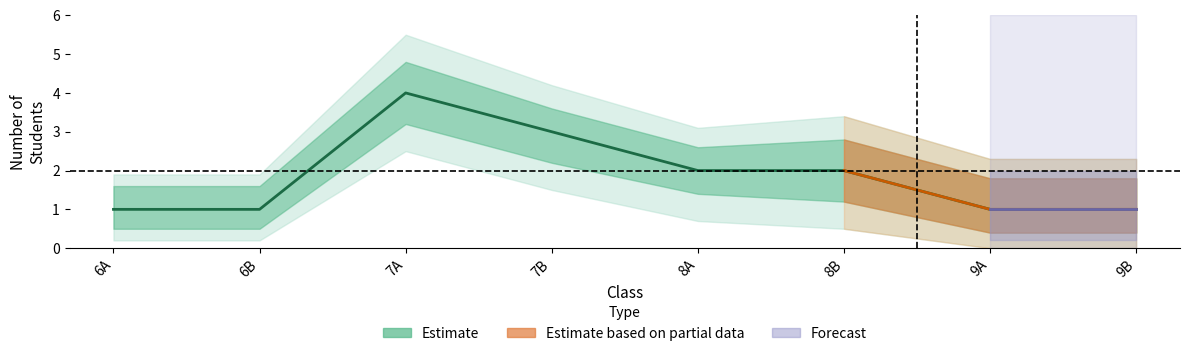

Reading left to right, what are all the values shown in this chart?

student_count: 6A=1.0	6B=1.0	7A=4.0	7B=3.0	8A=2.0	8B=2.0	9A=1.0	9B=1.0
upper_1: 6A=1.6	6B=1.6	7A=4.8	7B=3.6	8A=2.6	8B=2.8	9A=1.8	9B=1.8
lower_1: 6A=0.5	6B=0.5	7A=3.2	7B=2.2	8A=1.4	8B=1.2	9A=0.4	9B=0.4
upper_2: 6A=1.9	6B=1.9	7A=5.5	7B=4.2	8A=3.1	8B=3.4	9A=2.3	9B=2.3
lower_2: 6A=0.2	6B=0.2	7A=2.5	7B=1.5	8A=0.7	8B=0.5	9A=0.0	9B=0.0